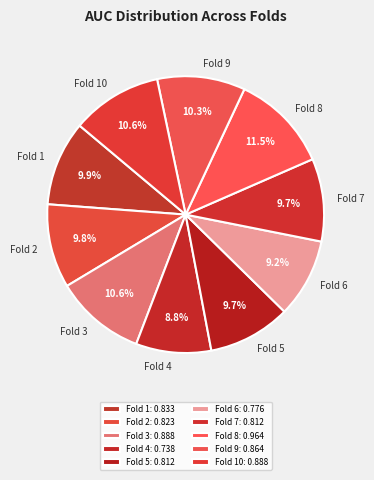

Which slice is the smallest?

Fold 4